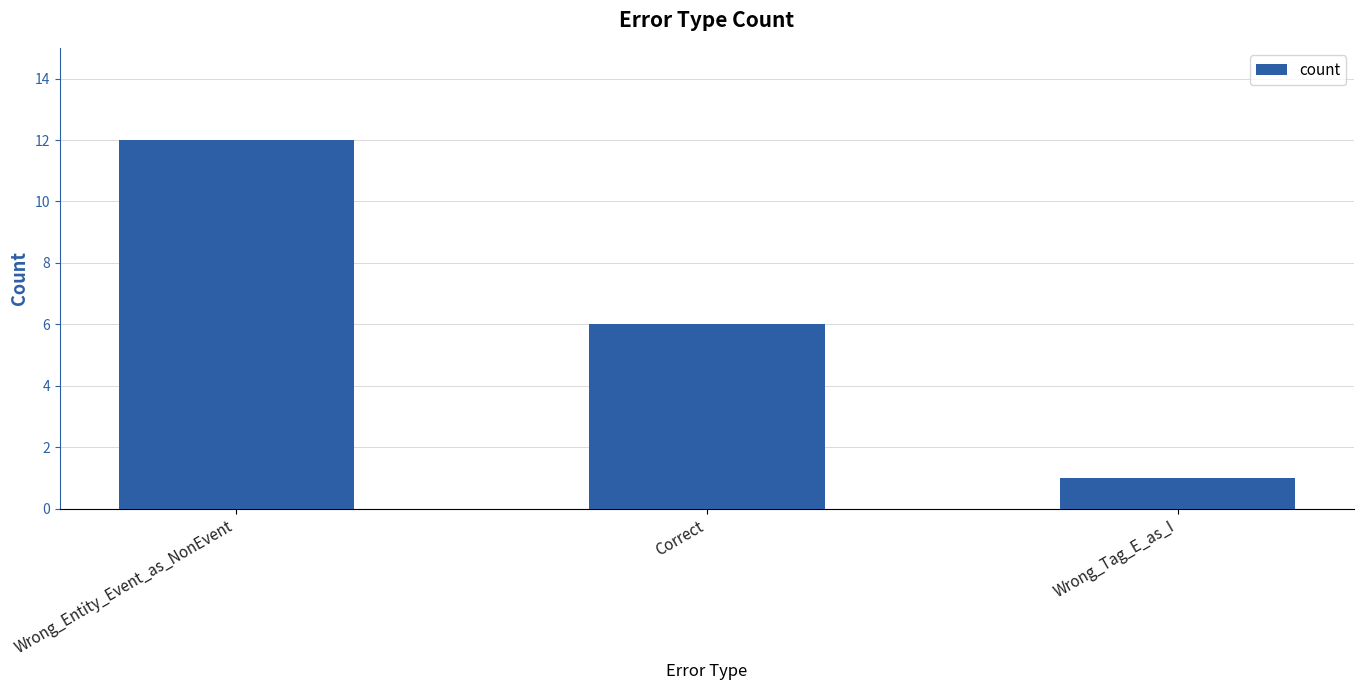

What is the smallest value displayed?

1